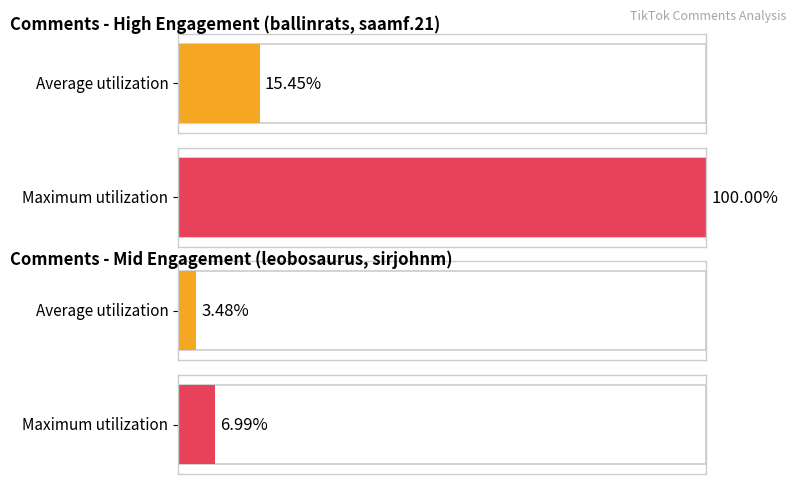

Are the bars grouped side by side (vs. stacked)?

Yes